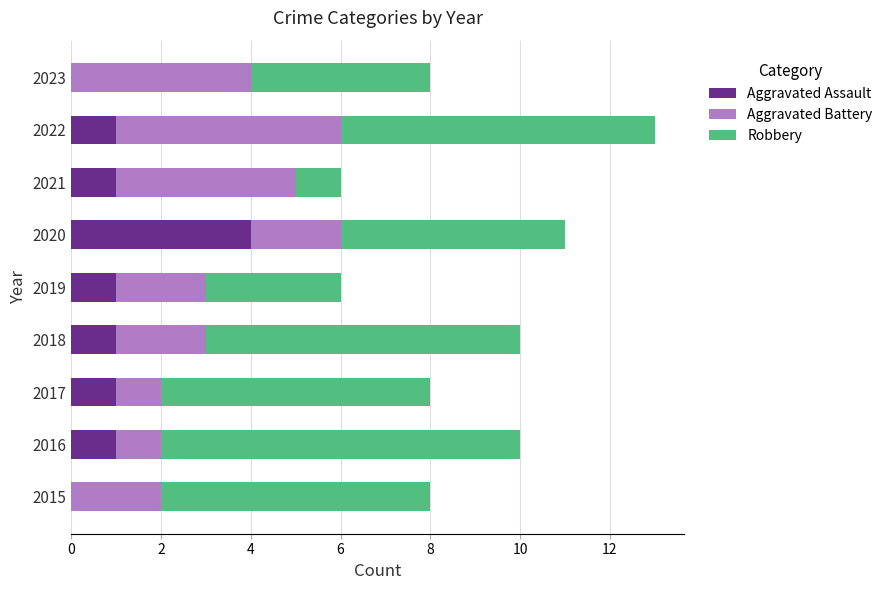

What is the total value across all series at 2019?

6